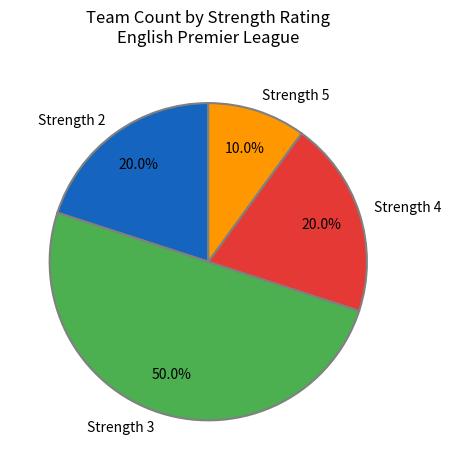

What is the ratio of the value at Strength 5 to the value at Strength 2?

0.5